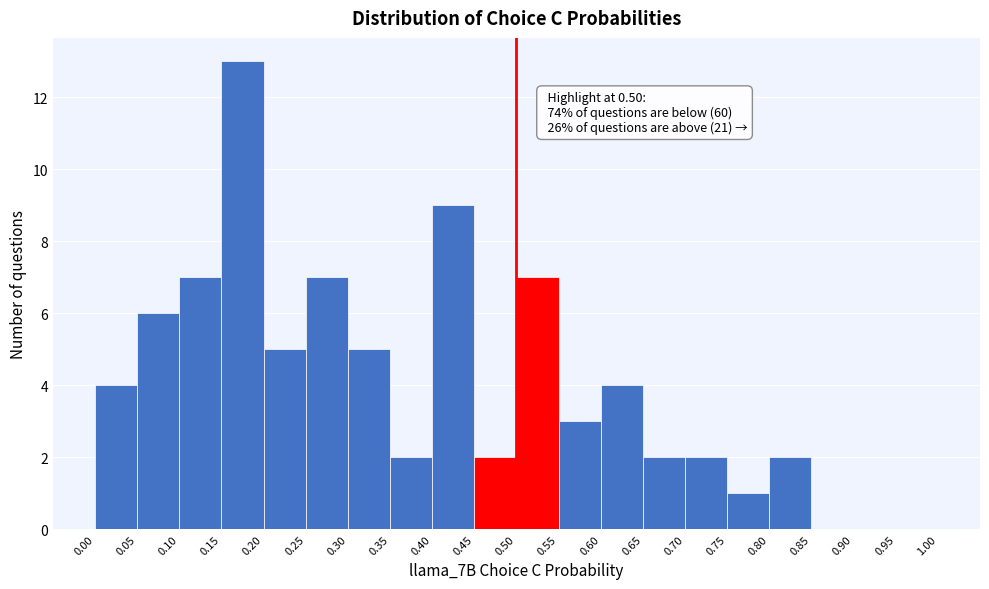

Over which range of the x-axis is the bar tallest?

0.15 to 0.20